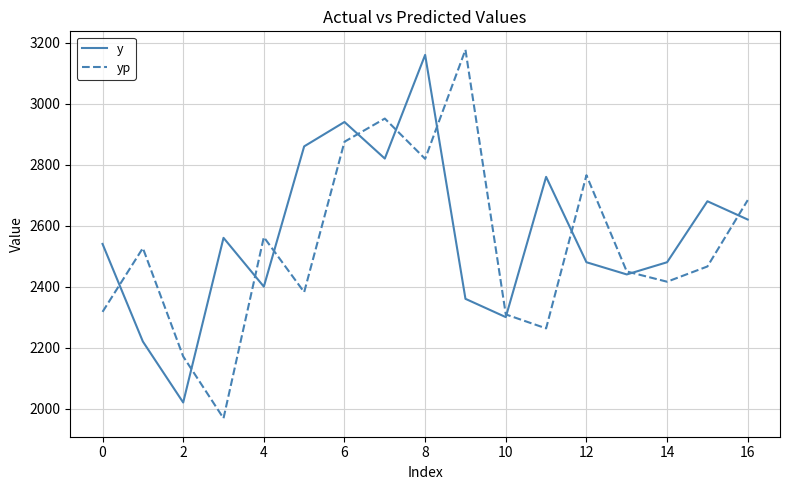

Which series ends up on top after the final intersection of y and yp?

yp